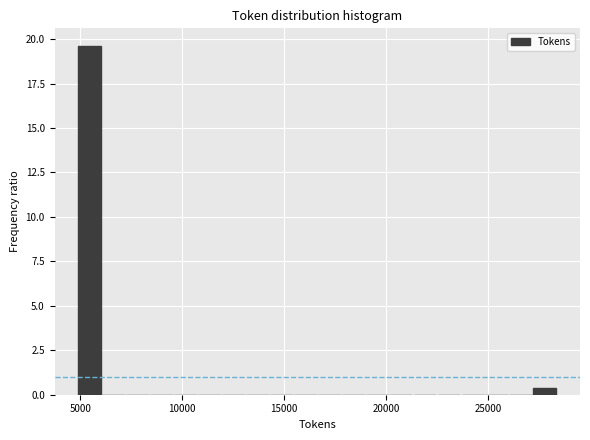

Read against the x-axis, roughly where is the centre of the tallest bar?

5500